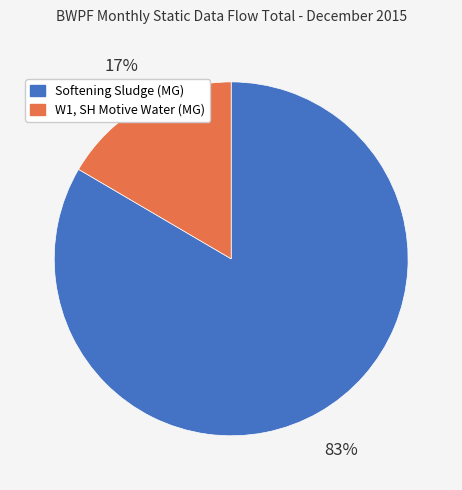

Is the sum of Softening Sludge (MG) and W1, SH Motive Water (MG) greater than half?

Yes